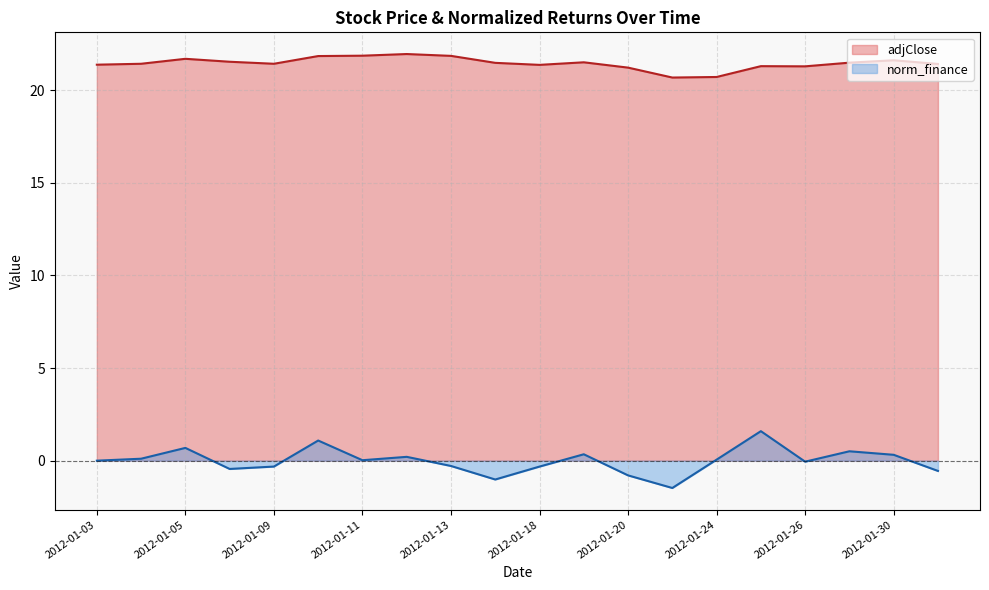

Reading left to right, what are all the values shown in this chart?

adjClose: 2012-01-03=21.4	2012-01-04=21.4	2012-01-05=21.7	2012-01-06=21.5	2012-01-09=21.4	2012-01-10=21.8	2012-01-11=21.9	2012-01-12=22.0	2012-01-13=21.9	2012-01-17=21.5	2012-01-18=21.4	2012-01-19=21.5	2012-01-20=21.2	2012-01-23=20.7	2012-01-24=20.7	2012-01-25=21.3	2012-01-26=21.3	2012-01-27=21.5	2012-01-30=21.6	2012-01-31=21.4
norm_finance: 2012-01-03=0.0	2012-01-04=0.1	2012-01-05=0.7	2012-01-06=-0.4	2012-01-09=-0.3	2012-01-10=1.1	2012-01-11=0.0	2012-01-12=0.2	2012-01-13=-0.3	2012-01-17=-1.0	2012-01-18=-0.3	2012-01-19=0.3	2012-01-20=-0.8	2012-01-23=-1.5	2012-01-24=0.1	2012-01-25=1.6	2012-01-26=-0.1	2012-01-27=0.5	2012-01-30=0.3	2012-01-31=-0.6